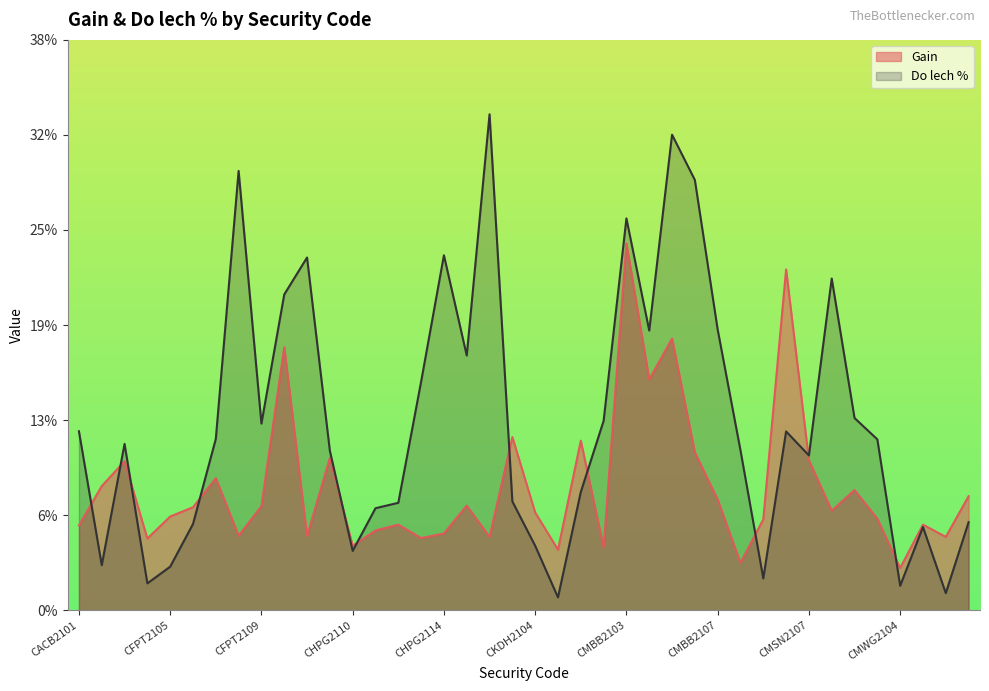

List the labels in order of Do lech % value, largest first.

CHPG2116, CMBB2105, CFPT2108, CMBB2106, CMBB2103, CHPG2114, CHDB2103, CMSN2108, CHDB2102, CMBB2107, CMBB2104, CHPG2115, CHPG2113, CMSN2109, CKDH2107, CFPT2109, CACB2101, CMSN2106, CFPT2107, CMSN2110, CFPT2103, CMSN2104, CHPG2109, CMSN2107, CKDH2106, CKDH2103, CHPG2112, CHPG2111, CMWG2108, CFPT2106, CMWG2106, CKDH2104, CHPG2110, CFPT2102, CFPT2105, CMSN2105, CFPT2104, CMWG2104, CMWG2107, CKDH2105